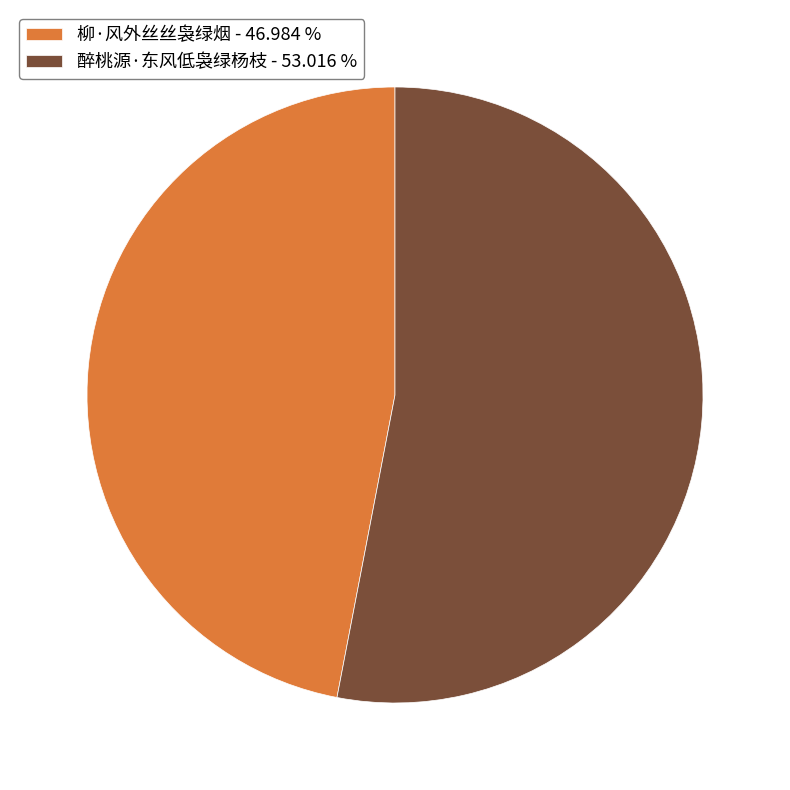

Is the sum of 柳·风外丝丝袅绿烟 and 醉桃源·东风低袅绿杨枝 greater than half?

Yes